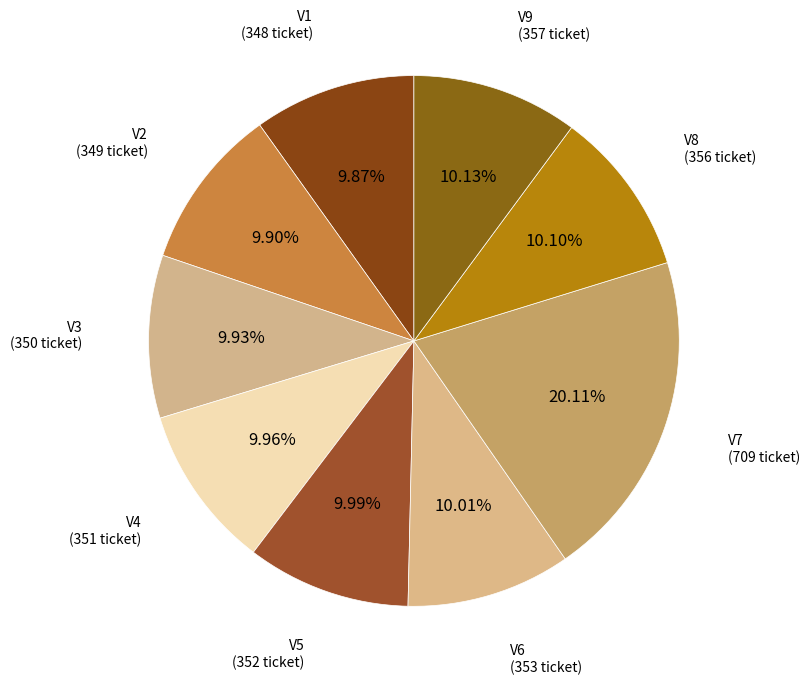

How many segments does this pie chart have?

9